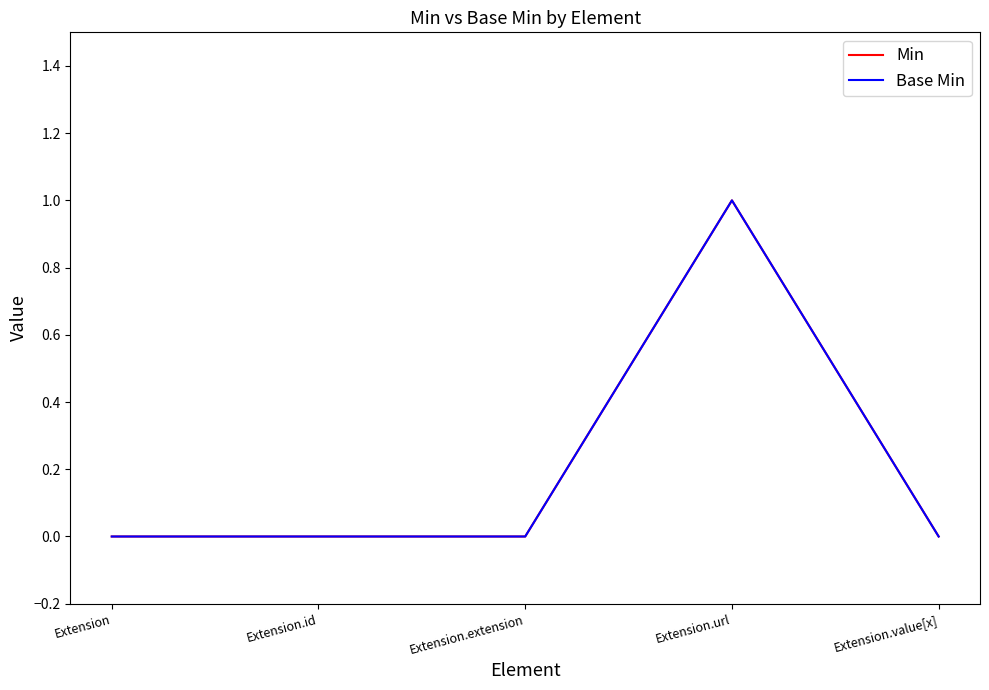

At which label does Min reach its peak?

Extension.url